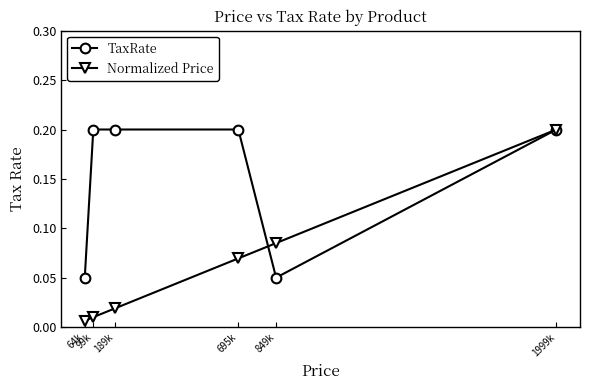

What position from the right is 99k?

5